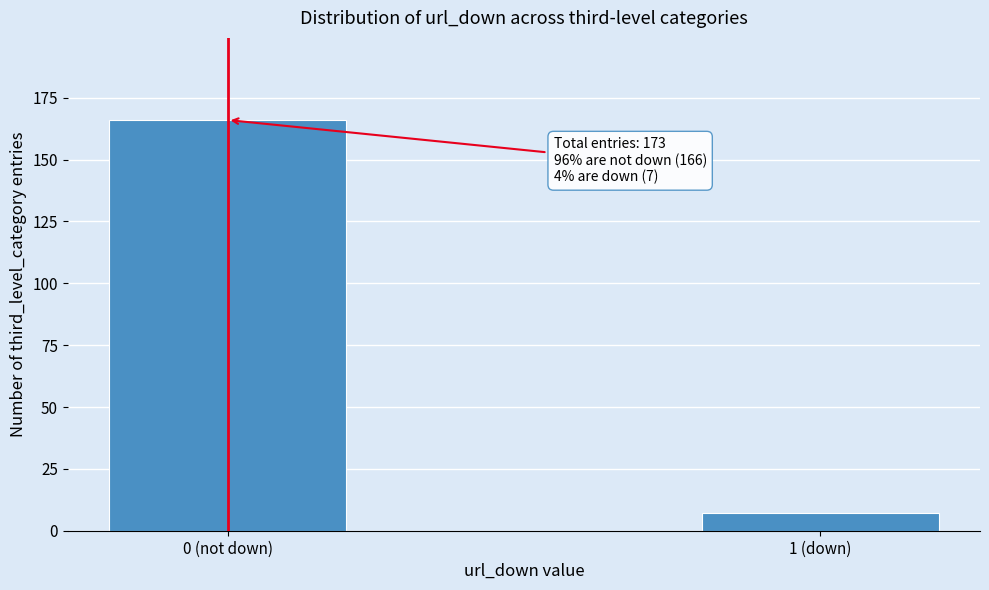

Reading left to right, transcribe all the data shown in this chart.

166	7